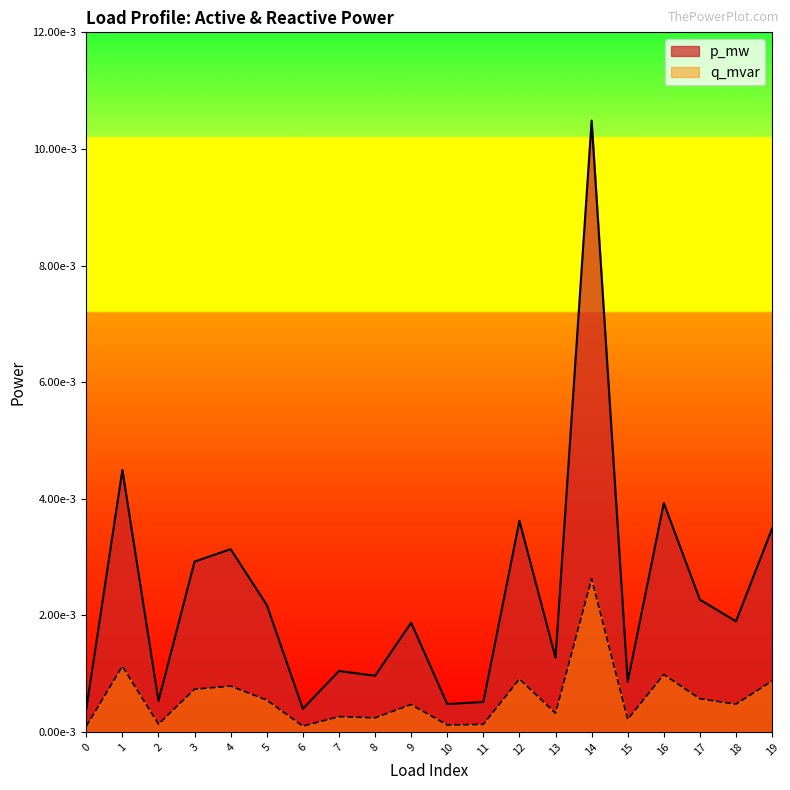

Which has a higher value, 11 or 5?

5